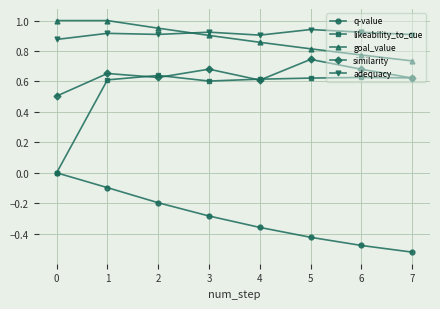

The q-value series shows -0.2 at 0. True or false?

False